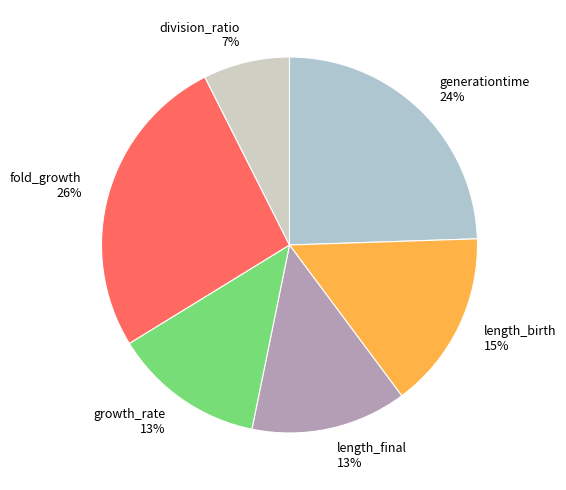

Count the number of slices in the pie.

6